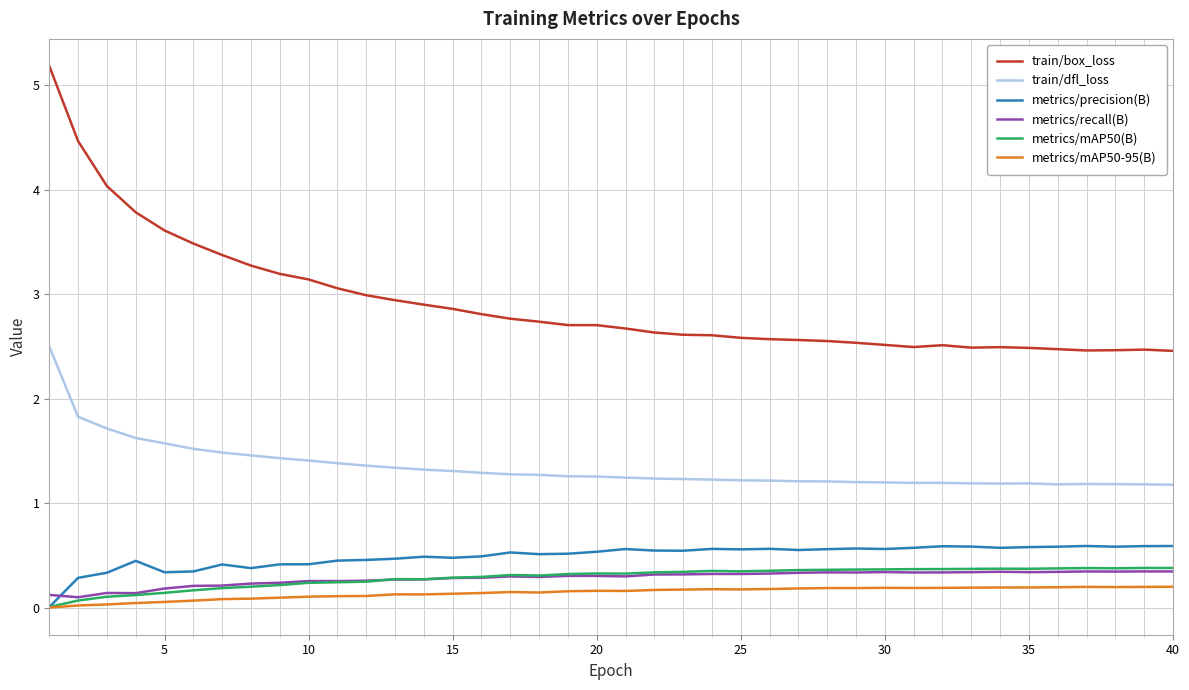

True or false: metrics/mAP50(B) and train/dfl_loss cross at least once.

False